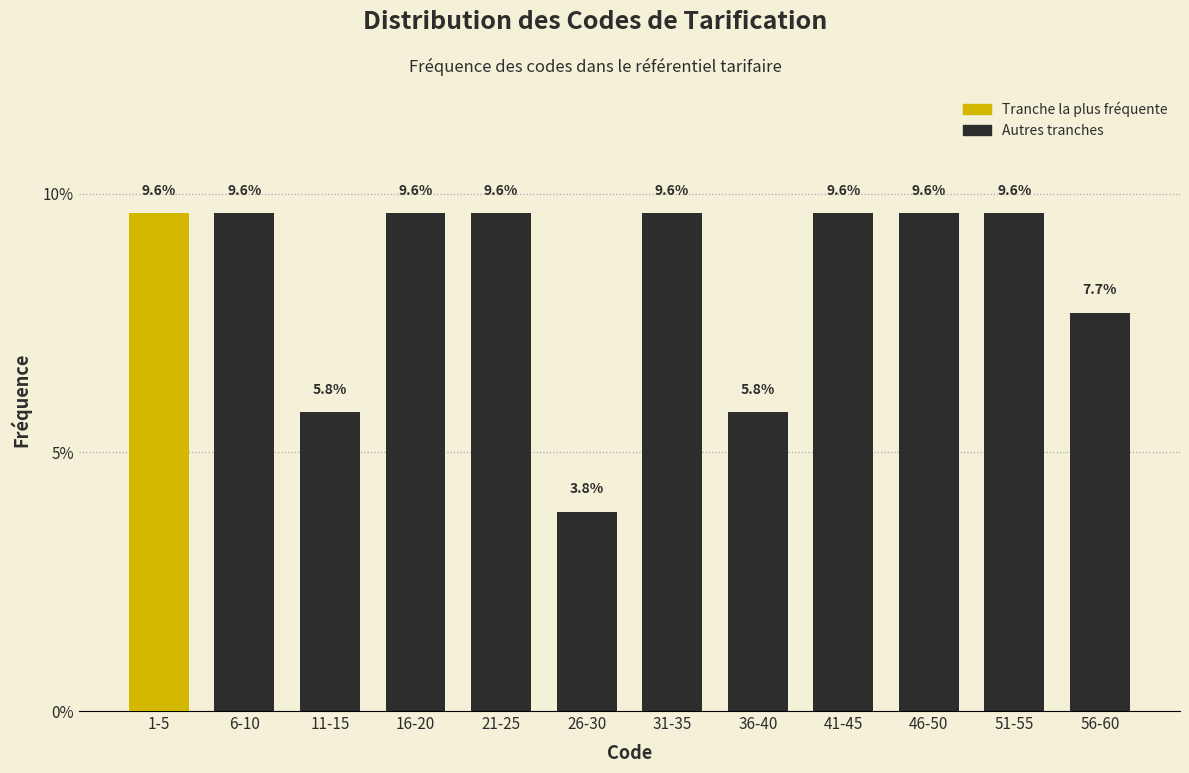

Reading left to right, transcribe all the data shown in this chart.

1-5=9.6	6-10=9.6	11-15=5.8	16-20=9.6	21-25=9.6	26-30=3.8	31-35=9.6	36-40=5.8	41-45=9.6	46-50=9.6	51-55=9.6	56-60=7.7